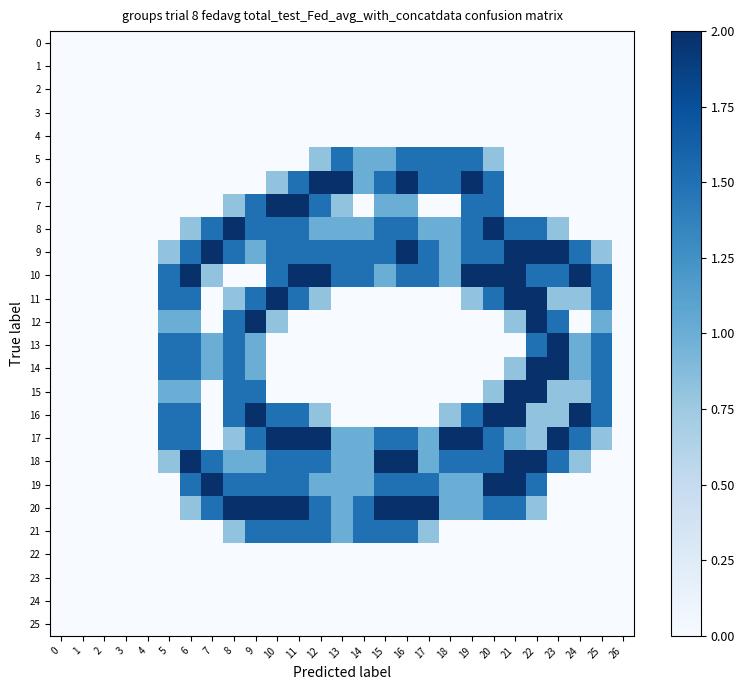

Which series has the widest spread of values?

6